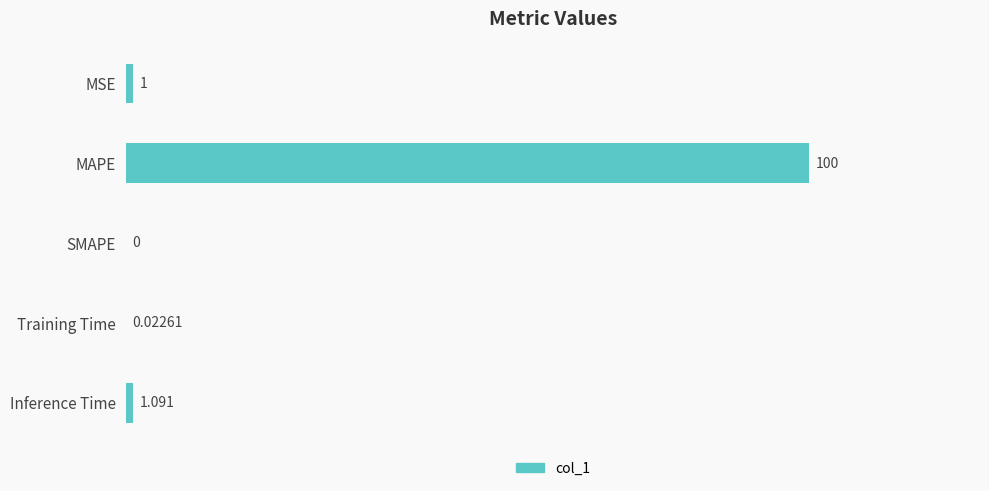

What is the maximum value shown in the chart?

100.0